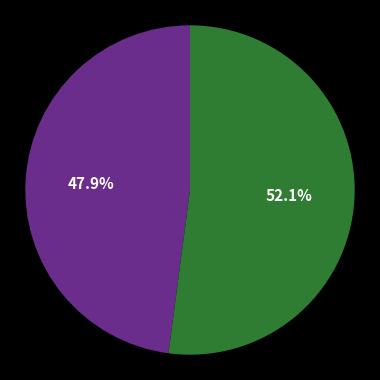

Is there any slice that represents more than half of the pie?

Yes